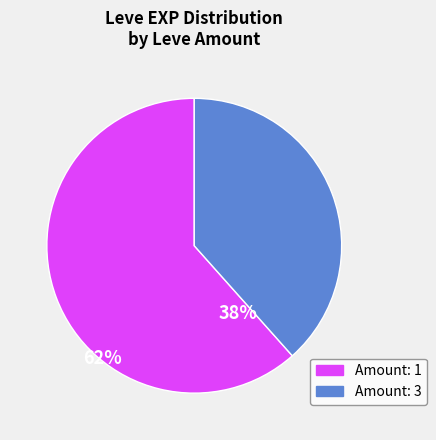

Which category has the smallest portion of the pie?

Amount: 3